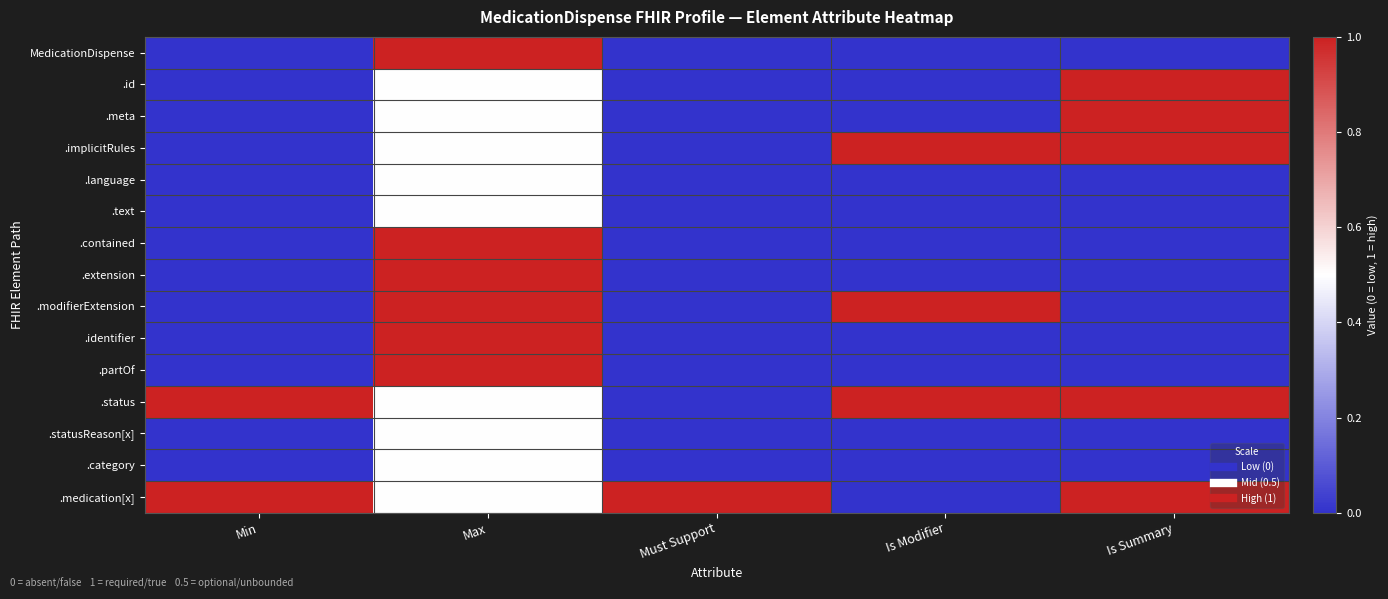

What is the total value across all series at Is Modifier?

3.0